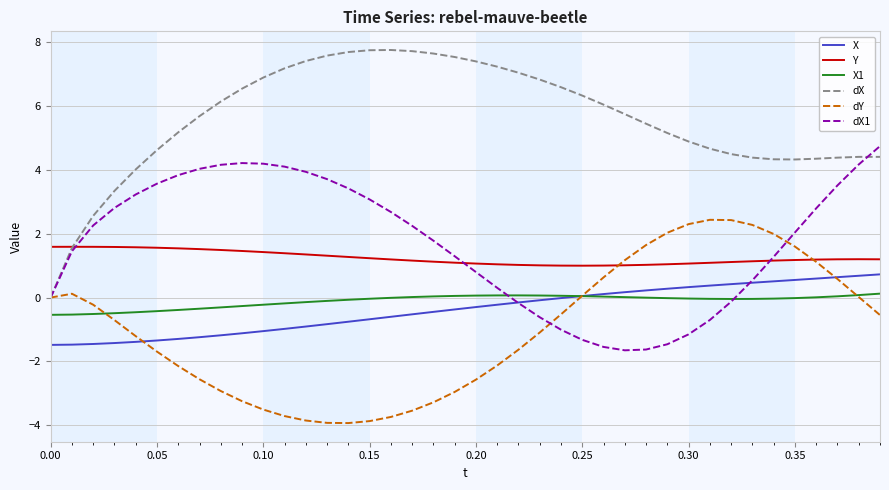

True or false: dX1 and X intersect in this chart.

True